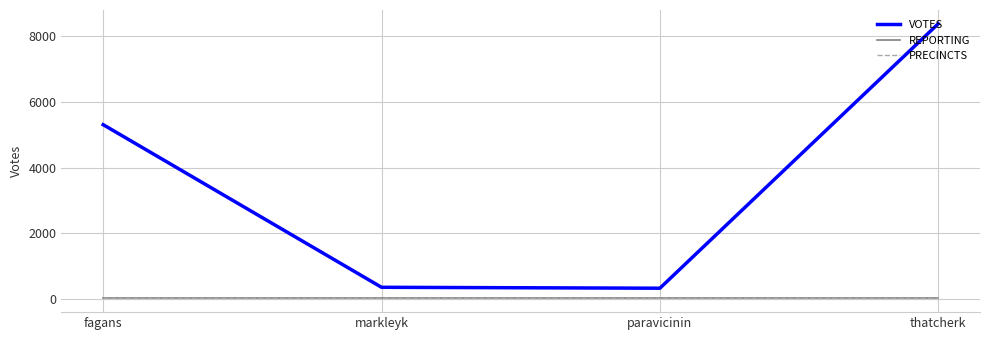

True or false: PRECINCTS and REPORTING intersect in this chart.

False